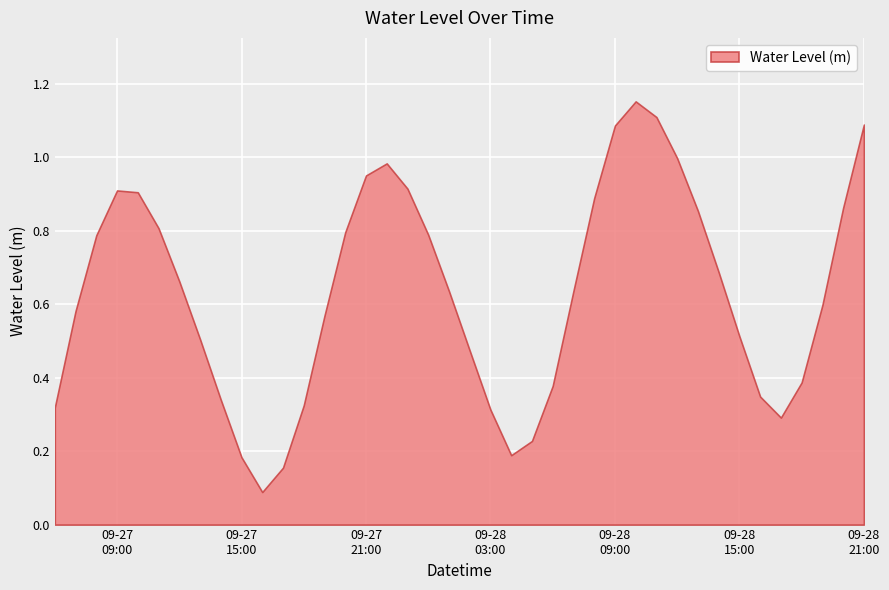

List the labels in order of value, largest first.

2023-09-28 10:00, 2023-09-28 11:00, 2023-09-28 21:00, 2023-09-28 09:00, 2023-09-28 12:00, 2023-09-27 22:00, 2023-09-27 21:00, 2023-09-27 23:00, 2023-09-27 09:00, 2023-09-27 10:00, 2023-09-28 08:00, 2023-09-28 20:00, 2023-09-28 13:00, 2023-09-27 11:00, 2023-09-27 20:00, 2023-09-28 00:00, 2023-09-27 08:00, 2023-09-28 14:00, 2023-09-27 12:00, 2023-09-28 07:00, 2023-09-28 01:00, 2023-09-28 19:00, 2023-09-27 07:00, 2023-09-27 19:00, 2023-09-28 15:00, 2023-09-27 13:00, 2023-09-28 02:00, 2023-09-28 18:00, 2023-09-28 06:00, 2023-09-28 16:00, 2023-09-27 14:00, 2023-09-27 18:00, 2023-09-27 06:00, 2023-09-28 03:00, 2023-09-28 17:00, 2023-09-28 05:00, 2023-09-28 04:00, 2023-09-27 15:00, 2023-09-27 17:00, 2023-09-27 16:00